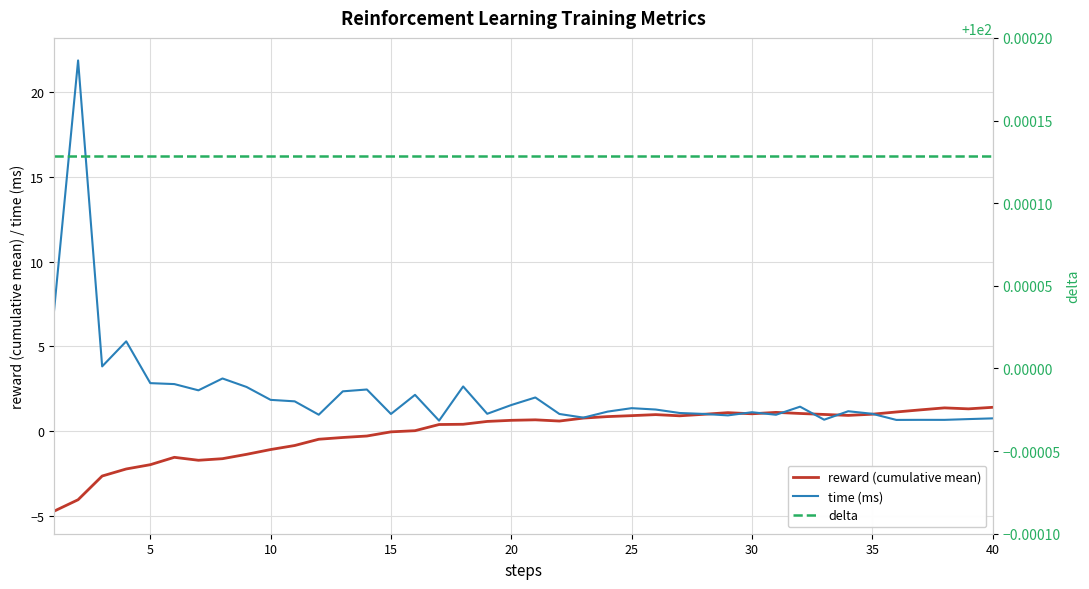

The value of time (ms) at 10 is 1.8. True or false?

True